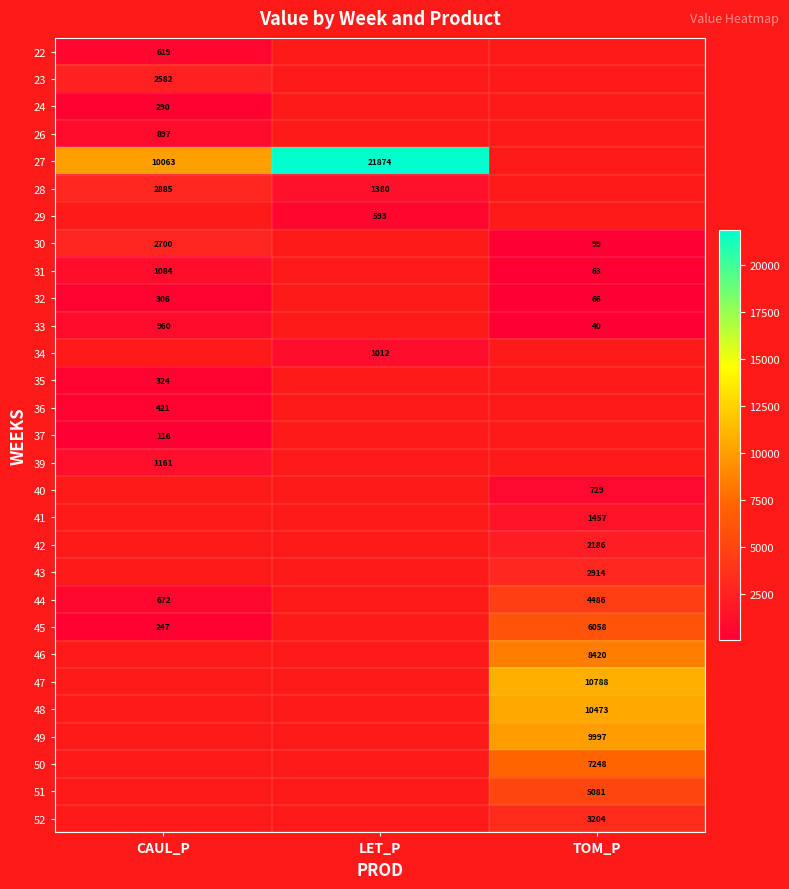

Which has a higher value, CAUL_P or TOM_P?

TOM_P